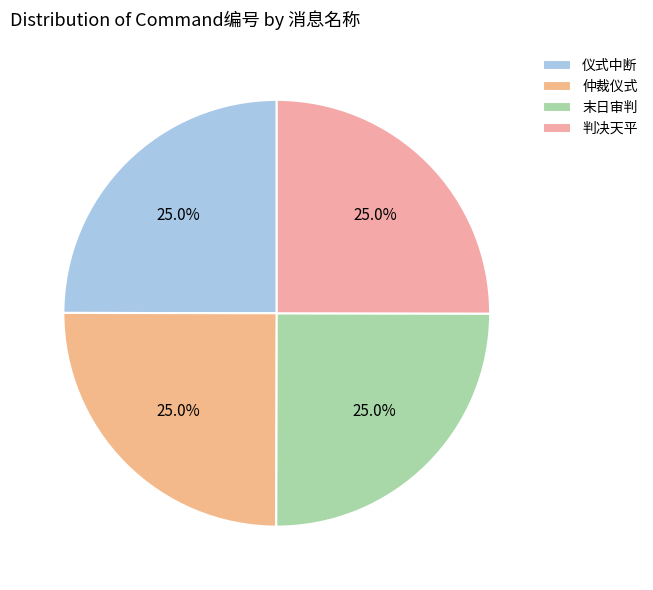

The 仪式中断 slice represents 25% of the pie. True or false?

True